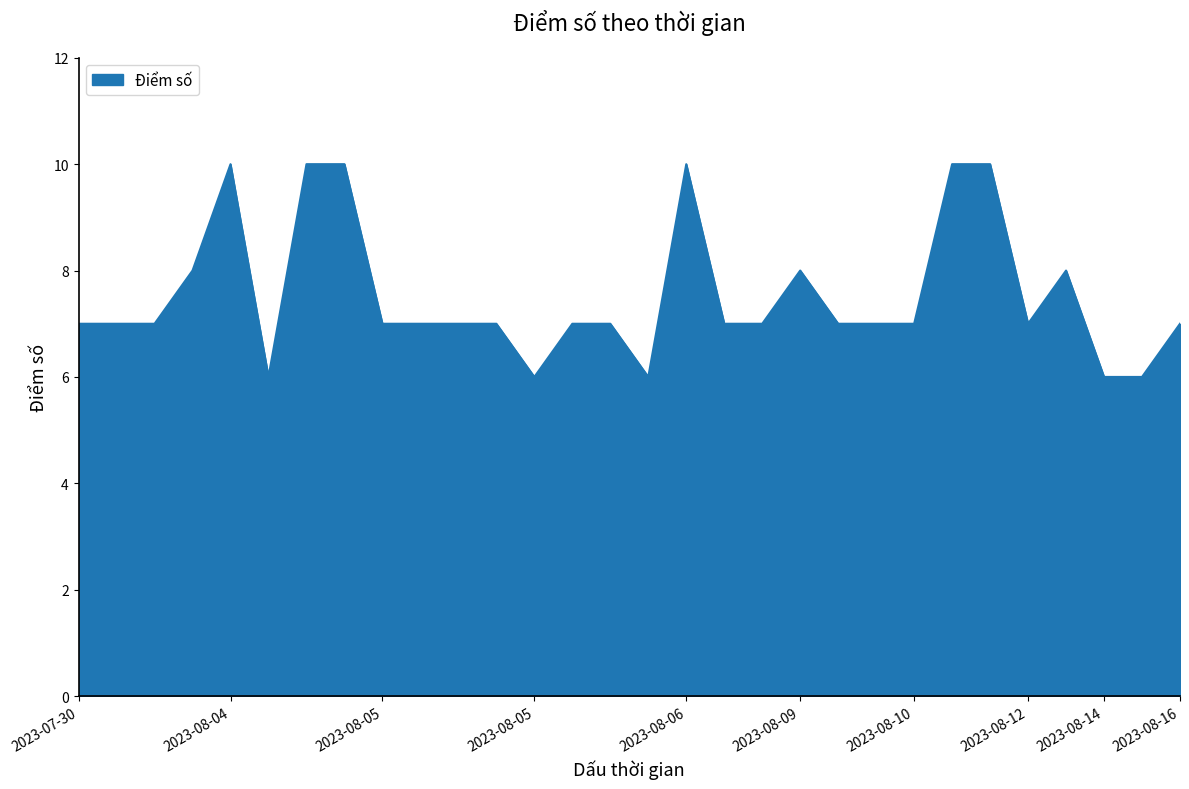

What is the difference between the maximum and minimum values?

4